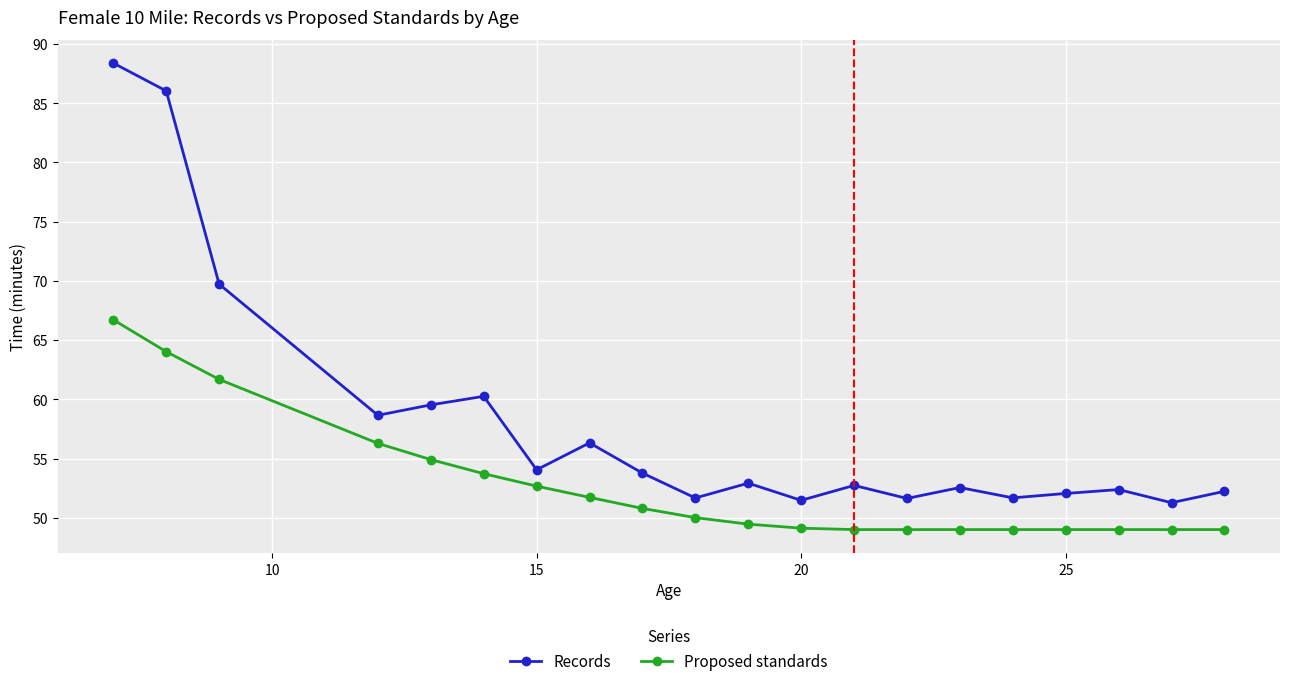

In Records, how many points are higher than both neighbors (excluding endpoints)?

6